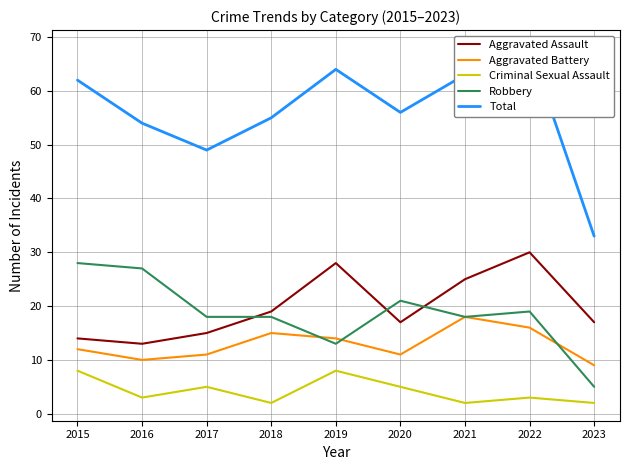

Reading right to left, extract all data points from this chart.

Aggravated Assault: 17	30	25	17	28	19	15	13	14
Aggravated Battery: 9	16	18	11	14	15	11	10	12
Criminal Sexual Assault: 2	3	2	5	8	2	5	3	8
Robbery: 5	19	18	21	13	18	18	27	28
Total: 33	68	63	56	64	55	49	54	62